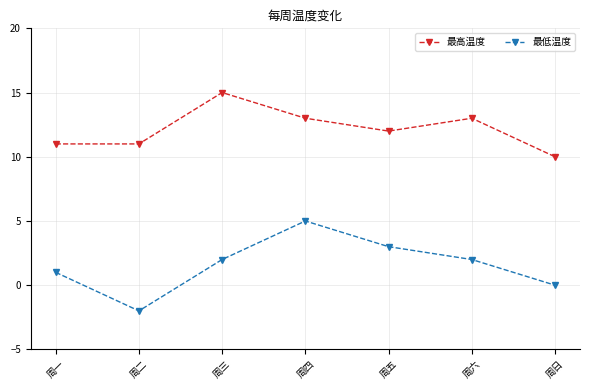

The value of 最低温度 at 周六 is 2. True or false?

True